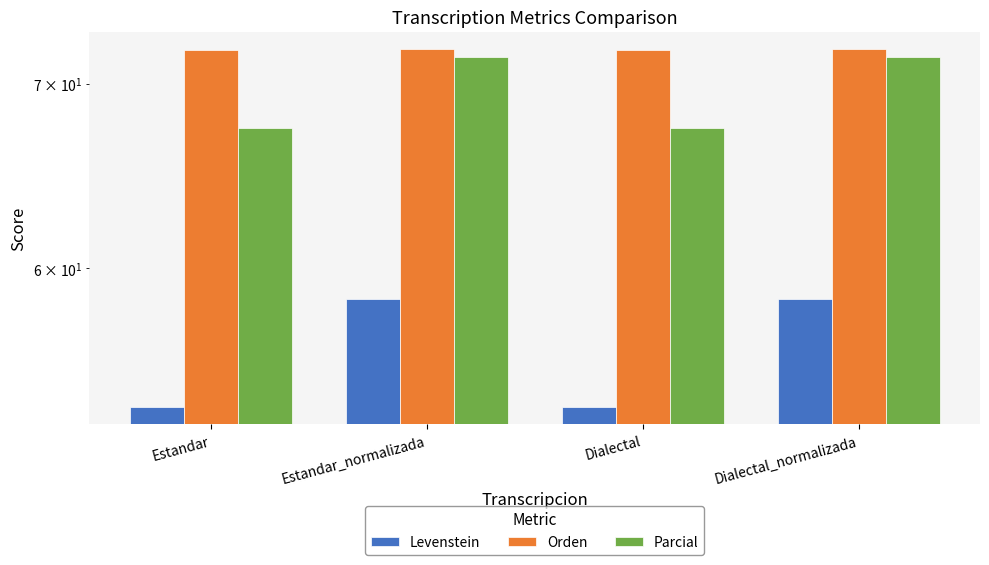

Rank the categories by Parcial value from highest to lowest.

Estandar_normalizada, Dialectal_normalizada, Estandar, Dialectal